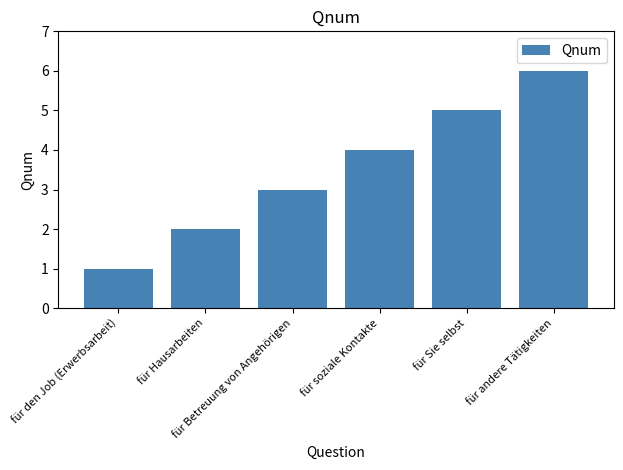

What value does the data have at für den Job (Erwerbsarbeit)?

1